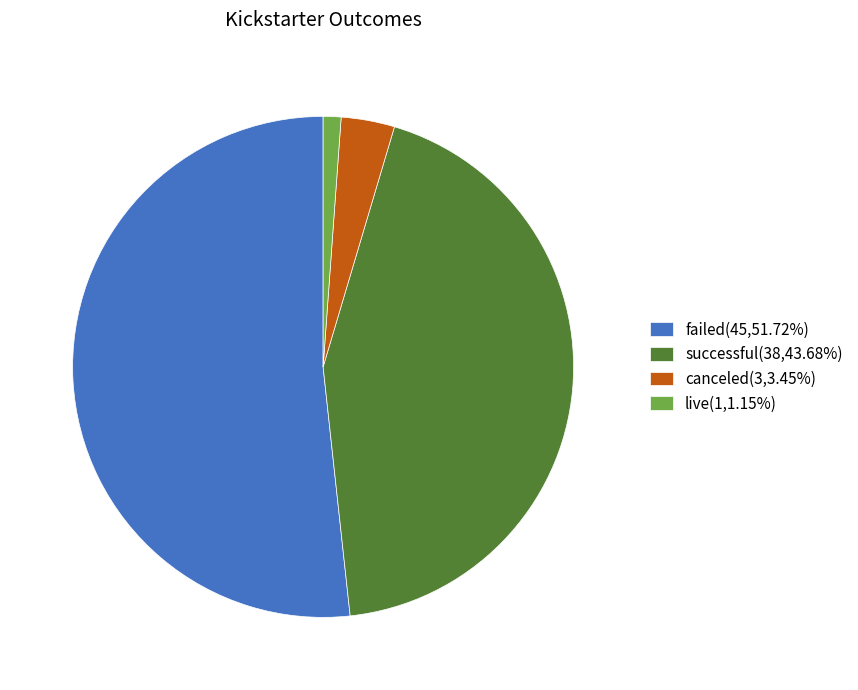

Which has a higher value, canceled or successful?

successful